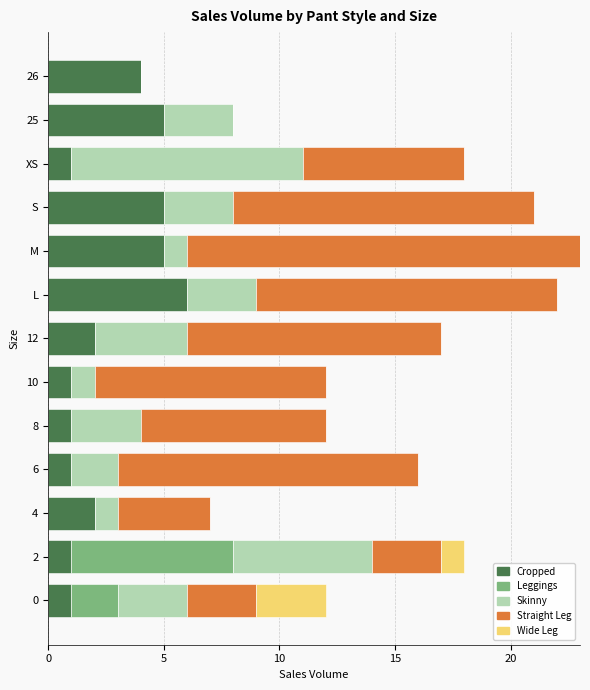

What is the total value across all series at L?

22